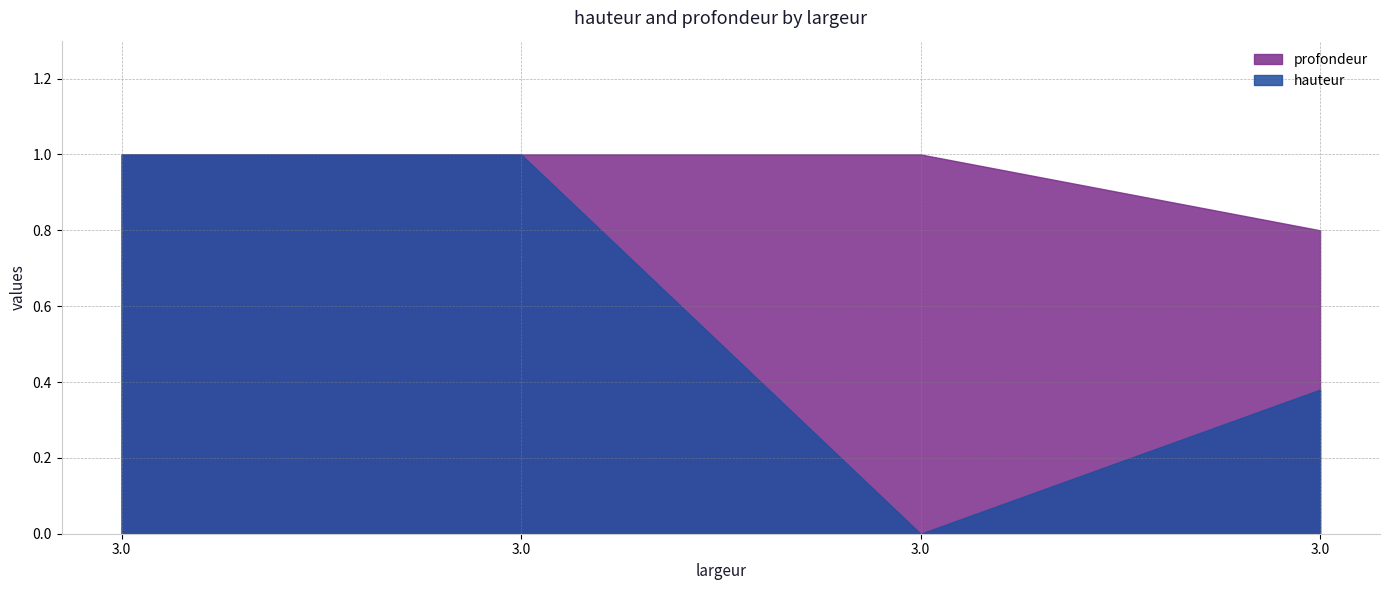

Where is profondeur nearest to the value 0?

3.0